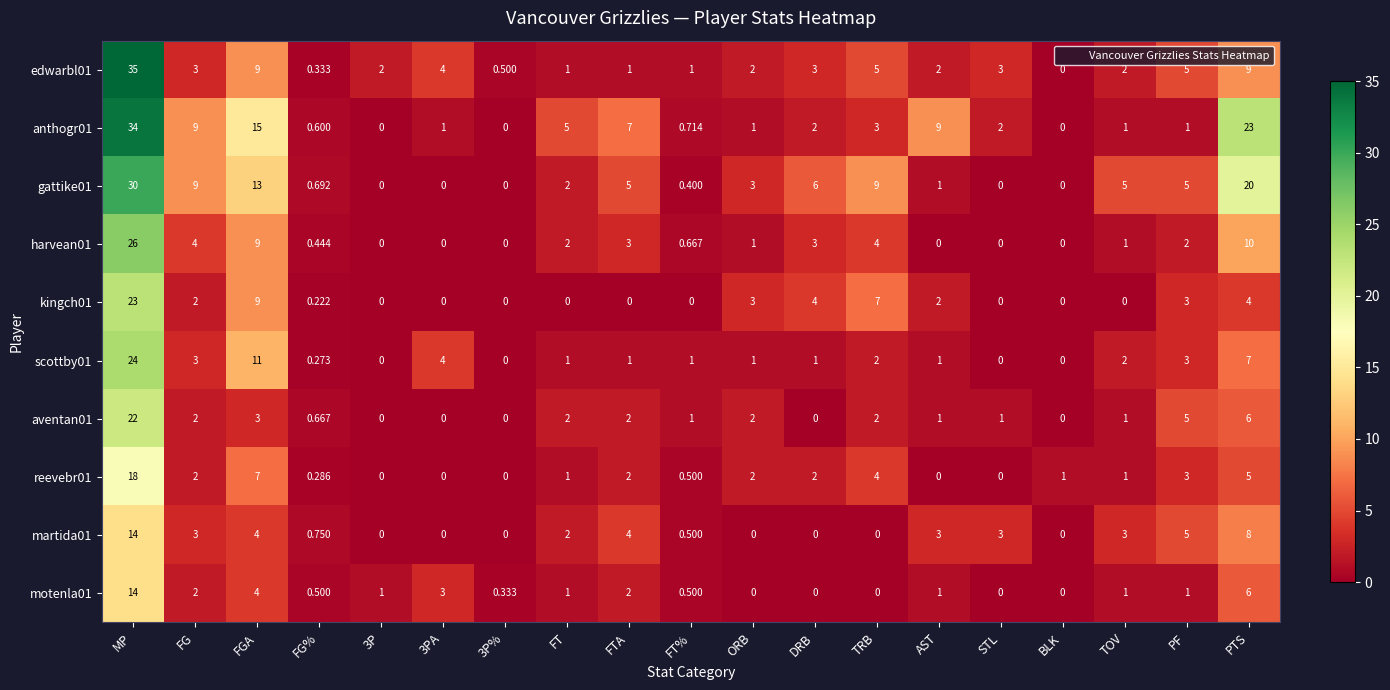

At which label does aventan01 first exceed 1?

MP